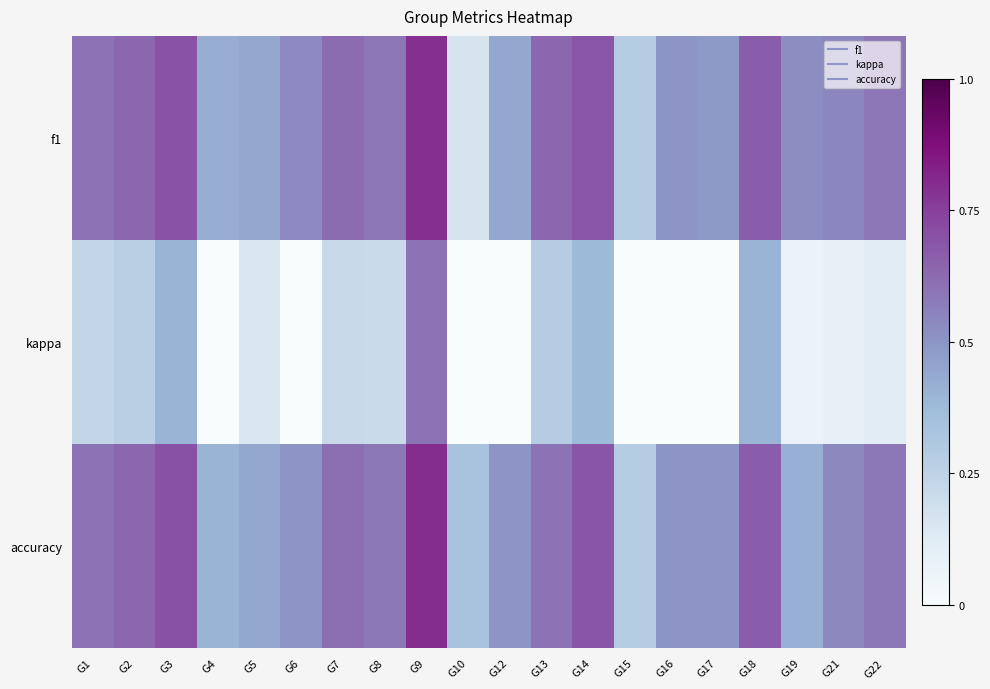

Which series changed the most between G2 and G8?

kappa